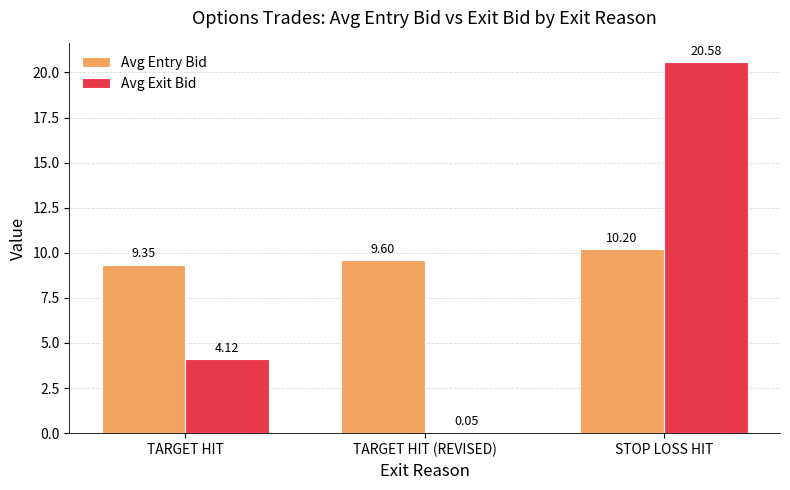

Which series changed the most between TARGET HIT (REVISED) and STOP LOSS HIT?

Avg Exit Bid